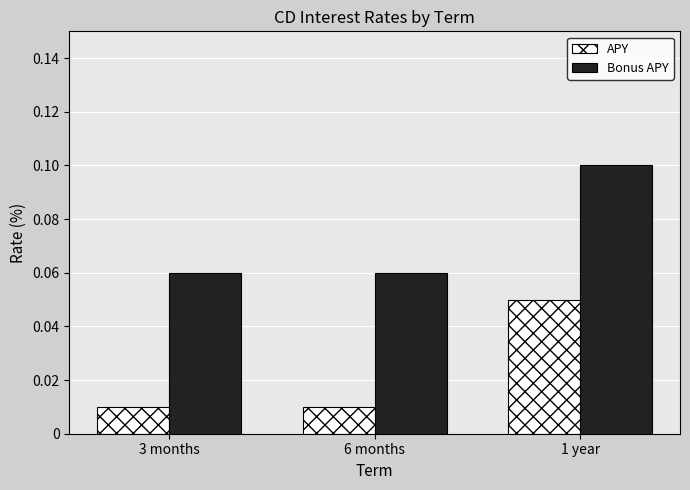

Does the chart contain any negative values?

No